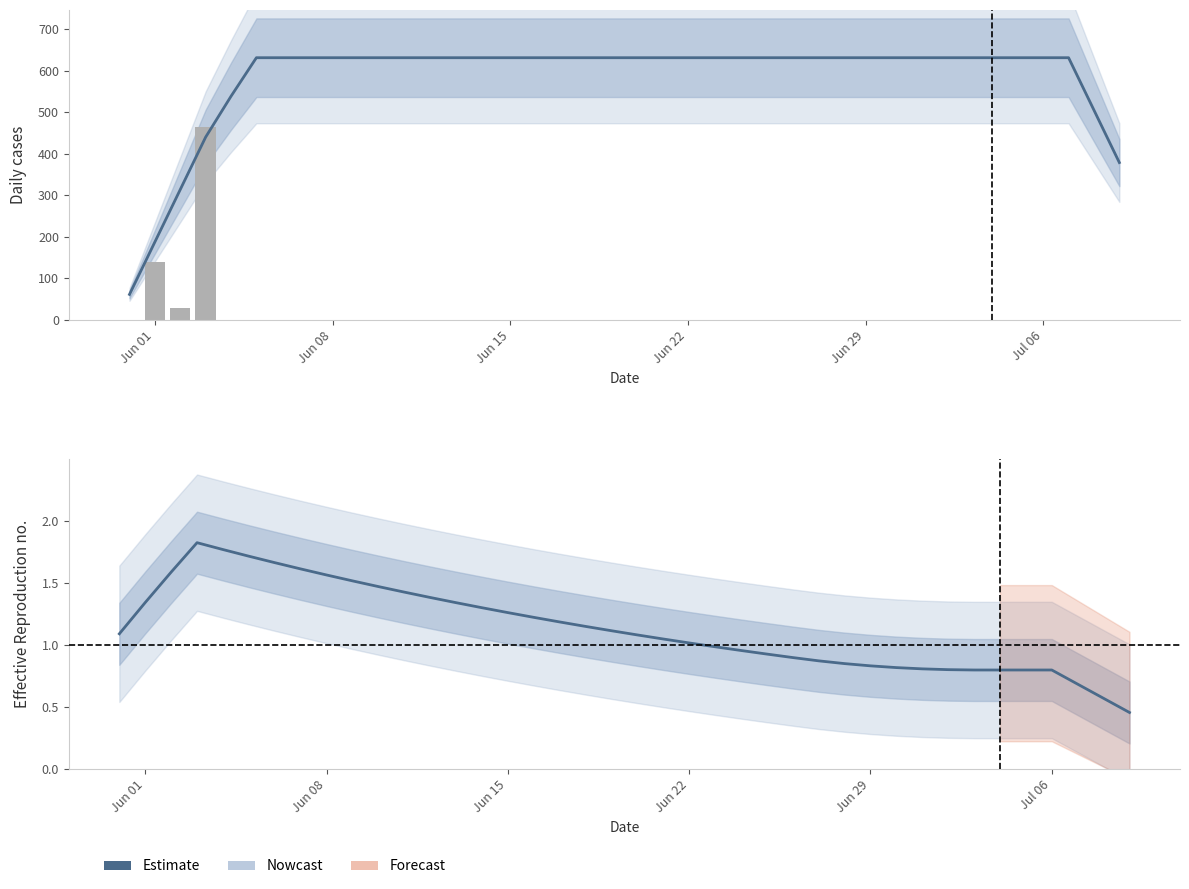

Which label corresponds to the smallest value in the chart?

Jun 01